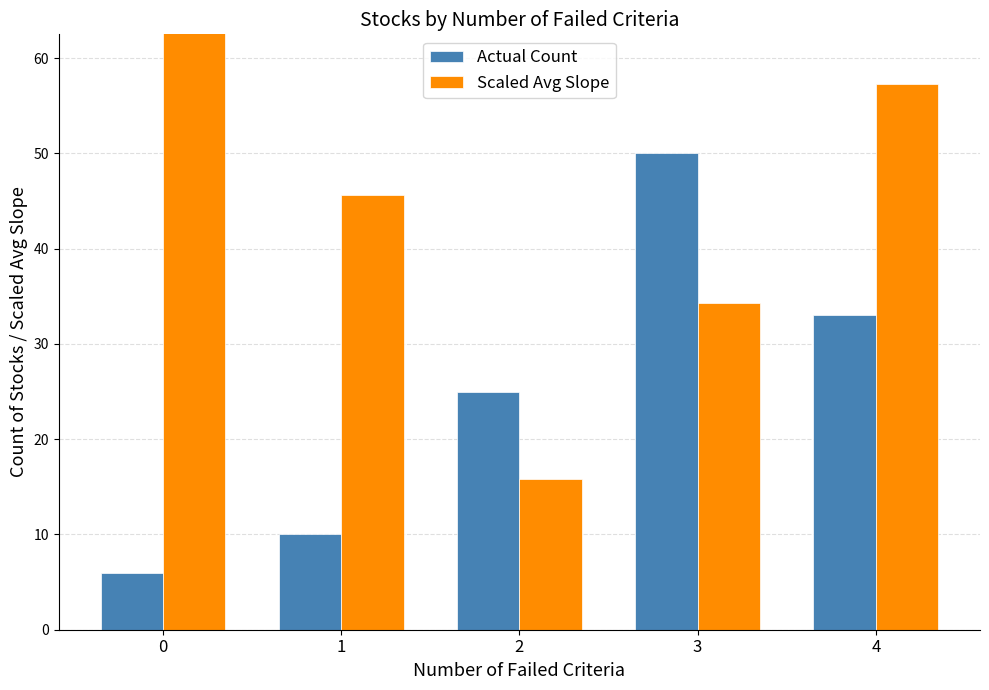

What is the difference between the maximum and minimum values in the Actual Count series?

44.0